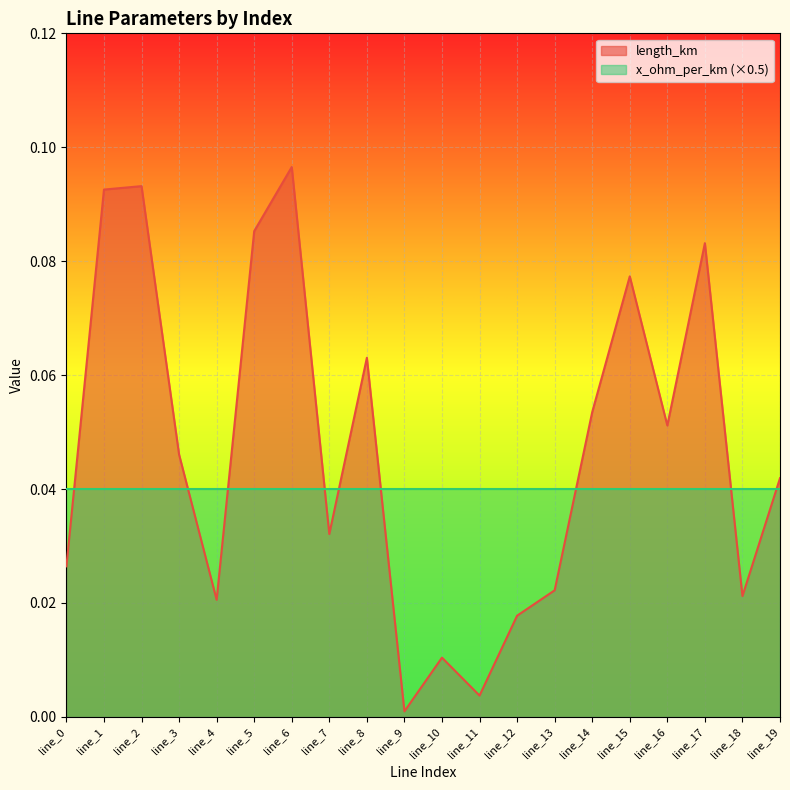

Is the value of x_ohm_per_km (×0.5) at line_12 greater than the value of length_km at line_18?

Yes